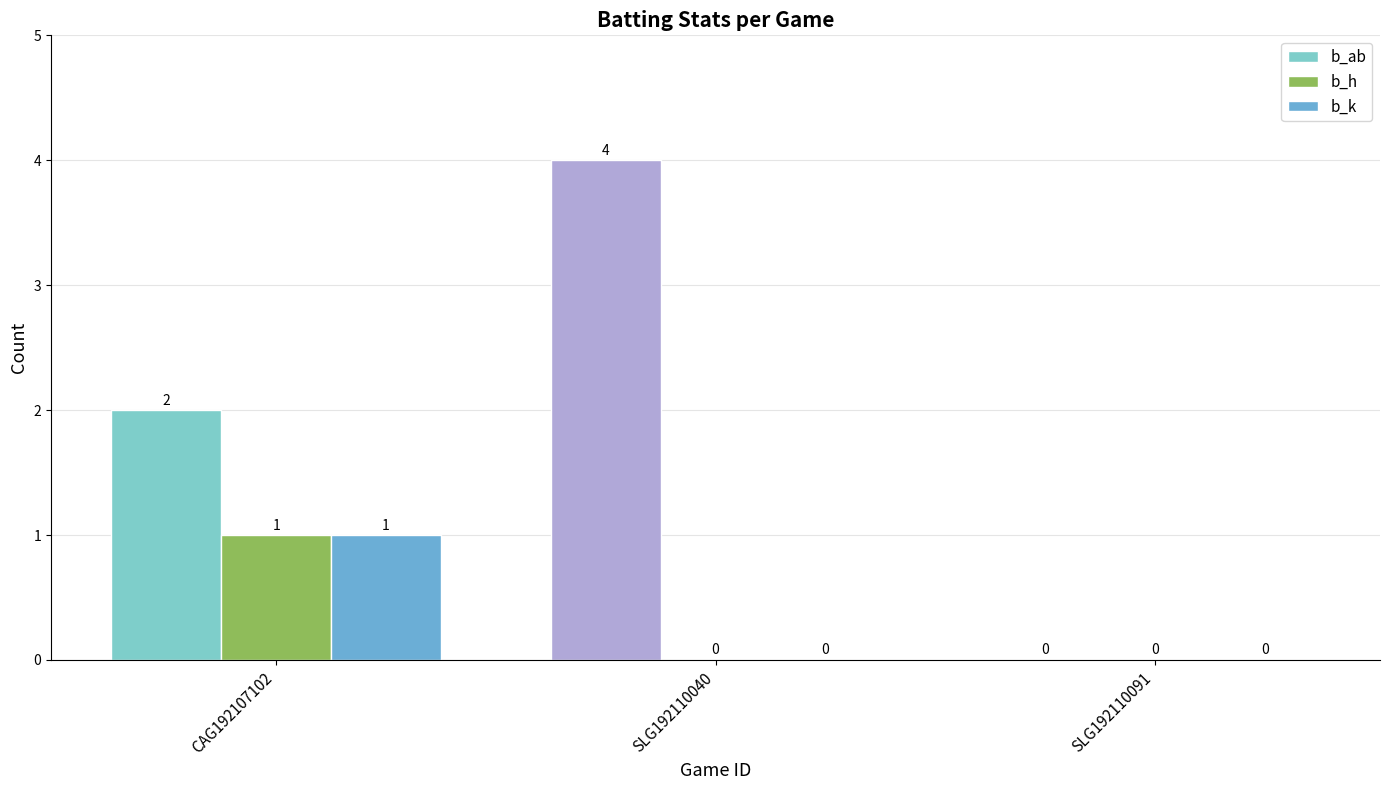

Rank the series at CAG192107102 from highest to lowest value.

b_ab, b_h, b_k